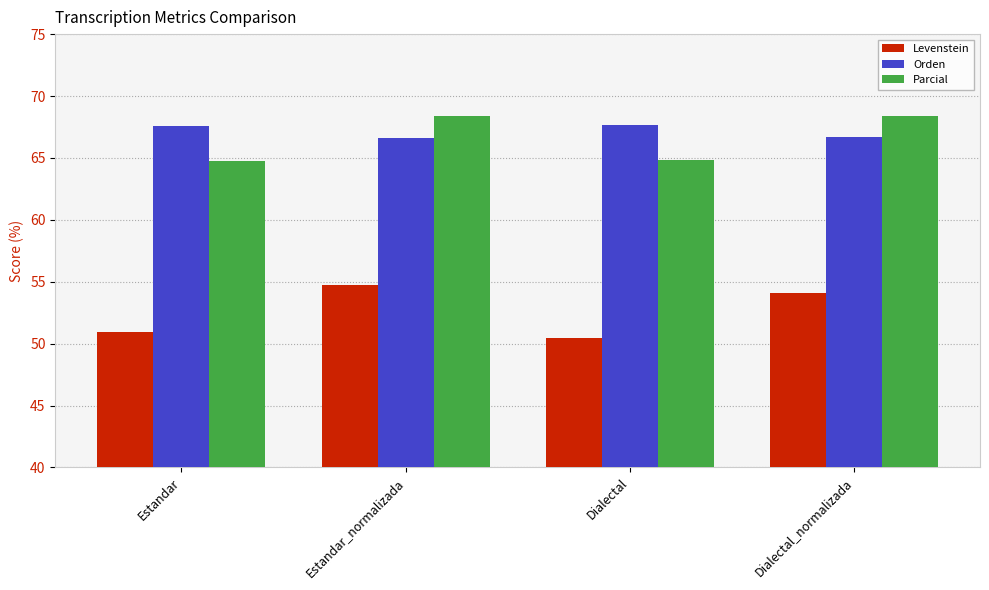

At Estandar_normalizada, list the series in order from largest to smallest.

Parcial, Orden, Levenstein